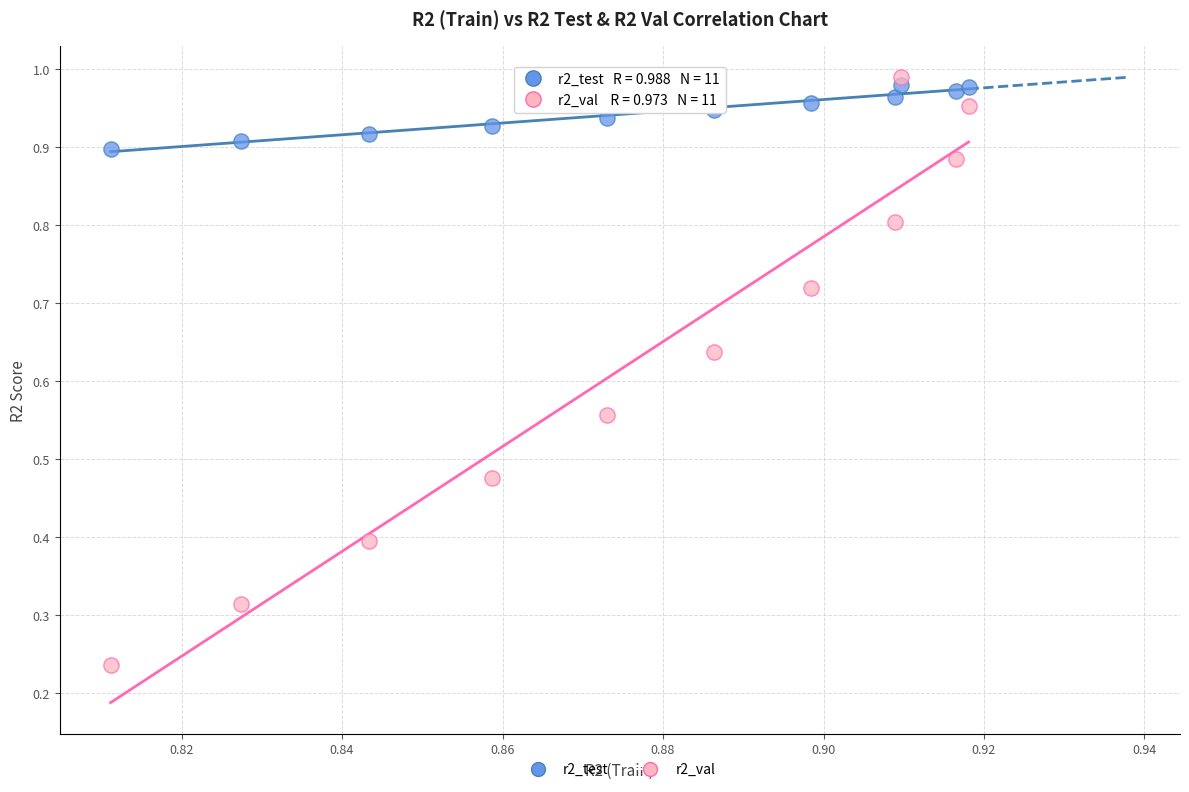

Which series has the largest Y range (max minus min)?

r2_val